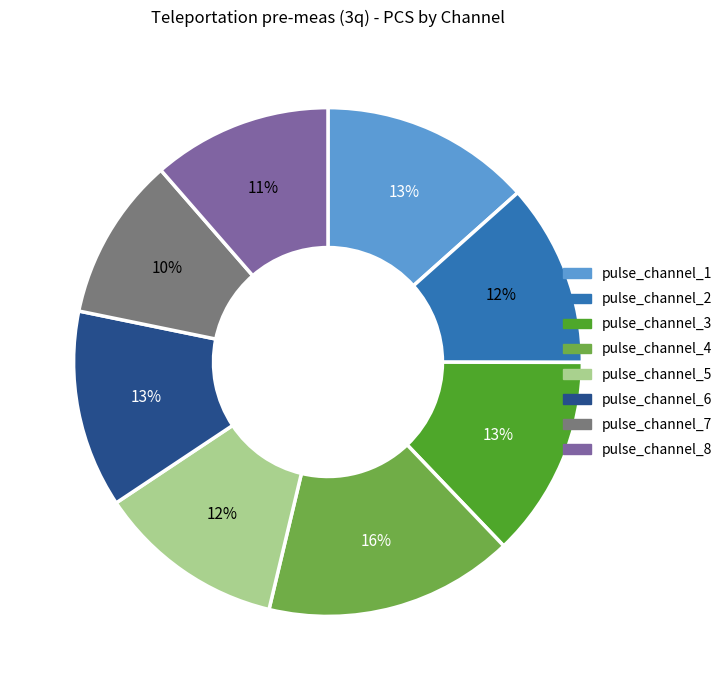

Is the sum of pulse_channel_2 and pulse_channel_8 greater than half?

No